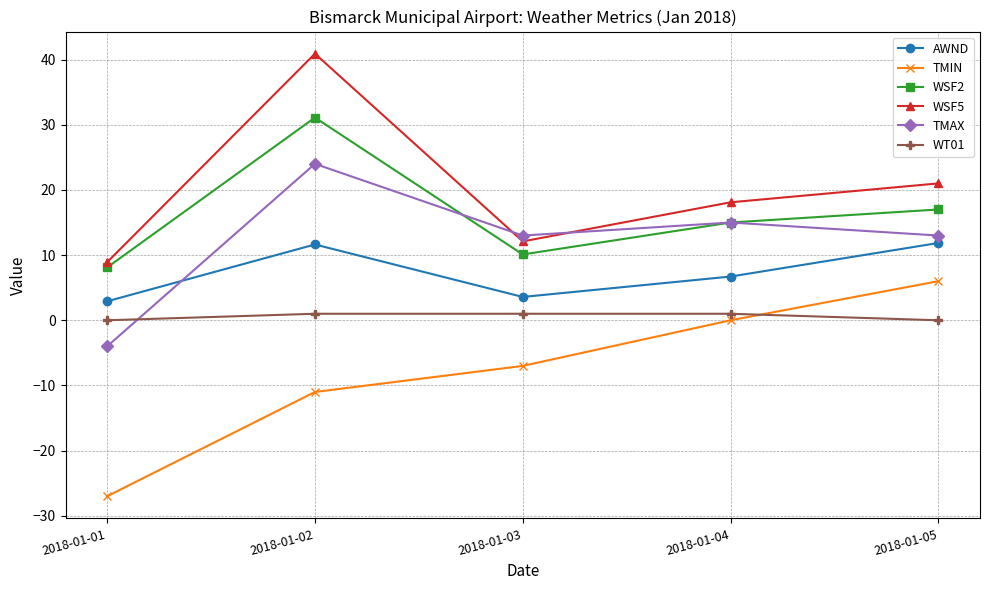

Where is WSF5 nearest to the value 24?

2018-01-05